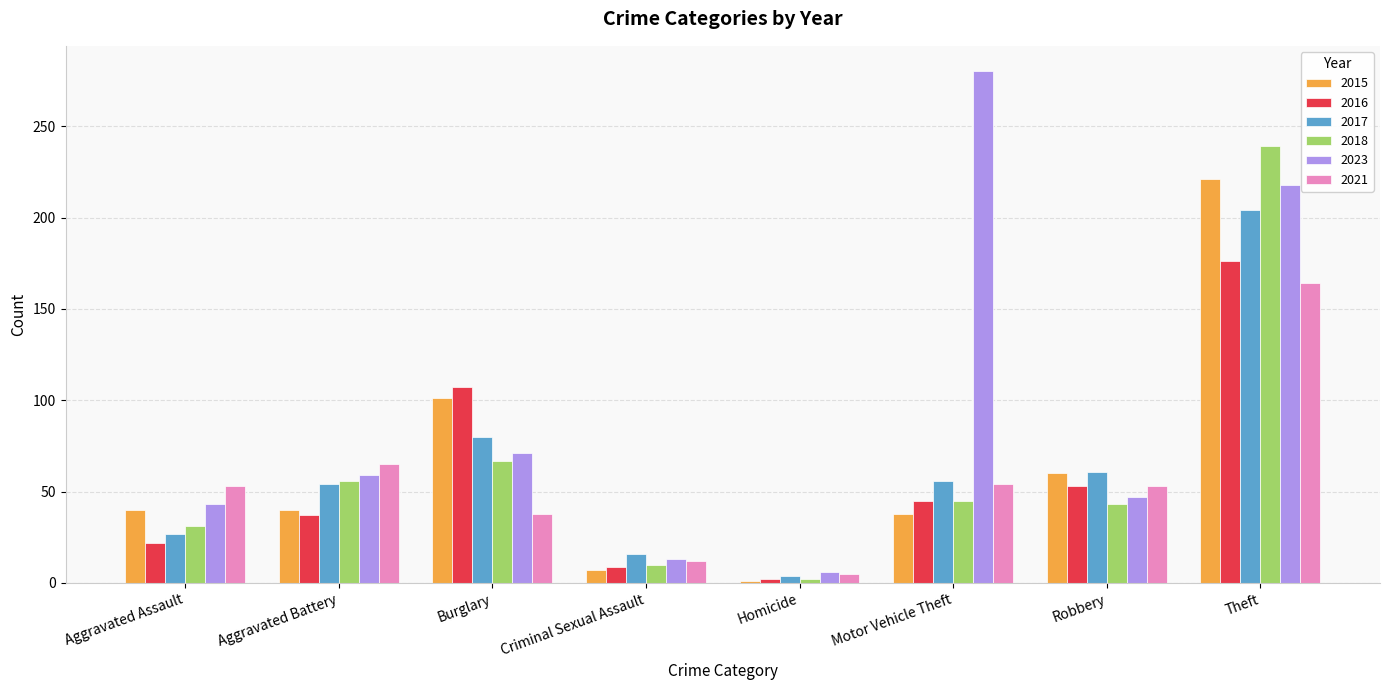

What is the sum of all 2017 values?

502